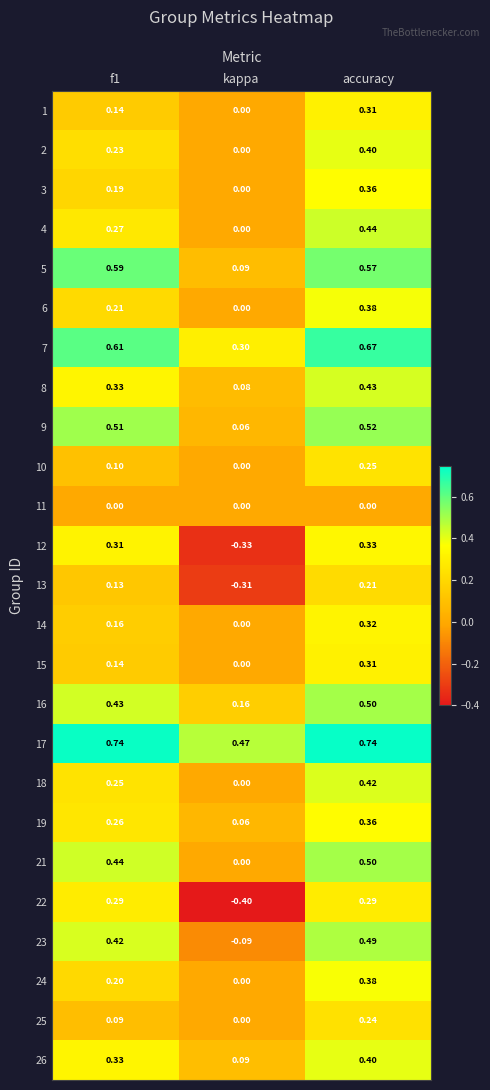

Which label corresponds to the smallest value in the chart?

kappa